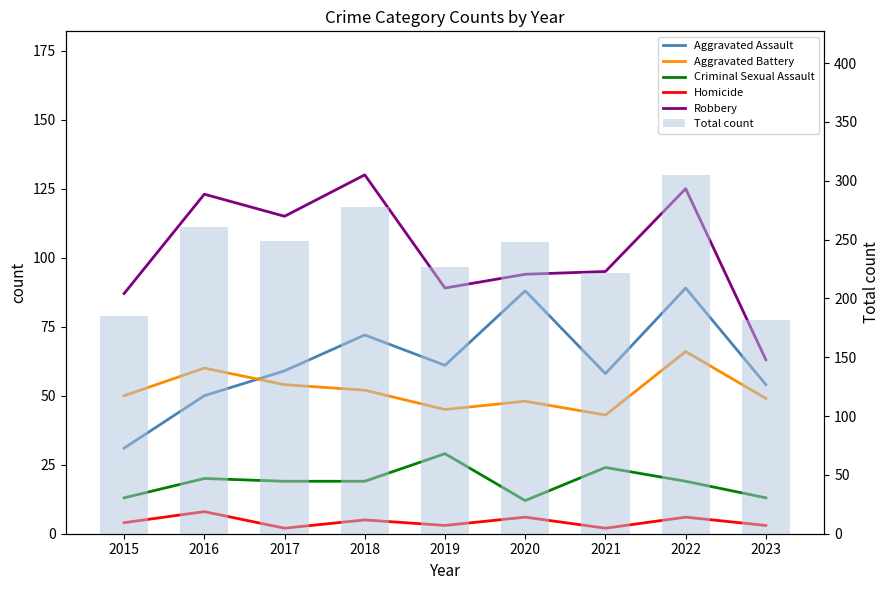

How many categories are shown in the chart?

9